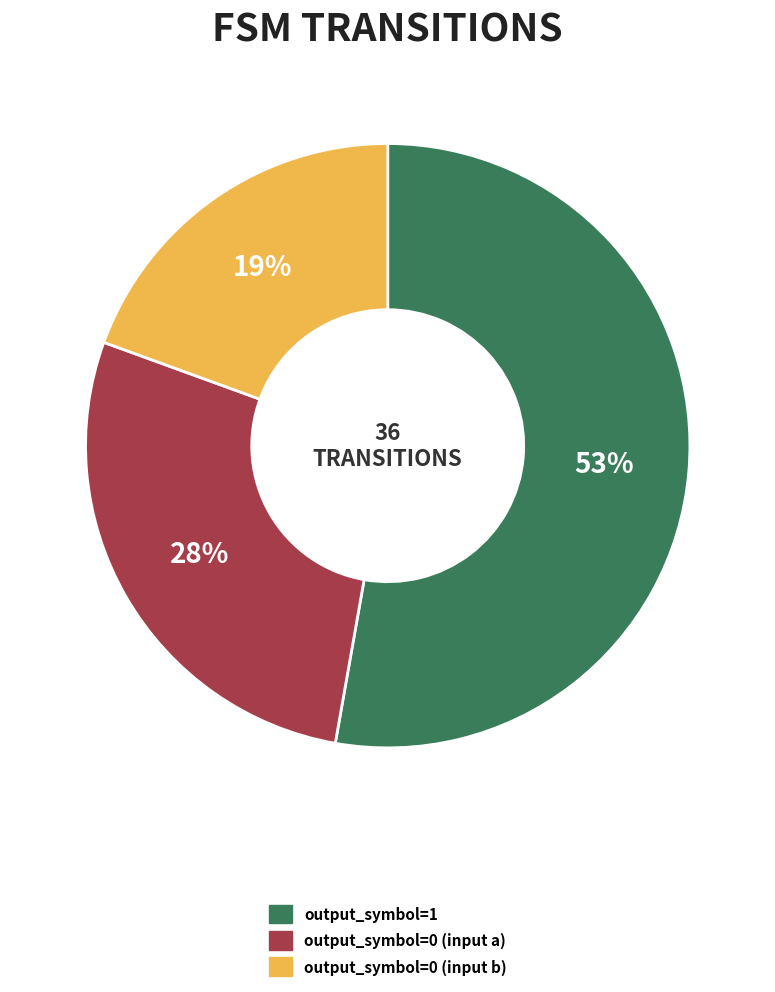

To the nearest percent, what is the average slice percentage?

33%